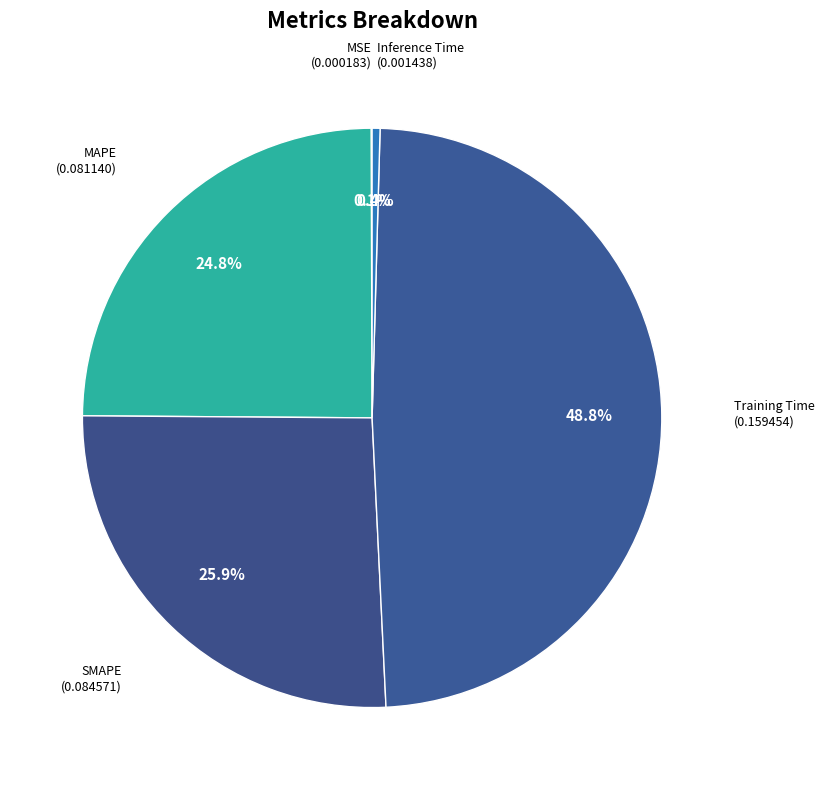

Is it true that MAPE is 25% of the pie?

True